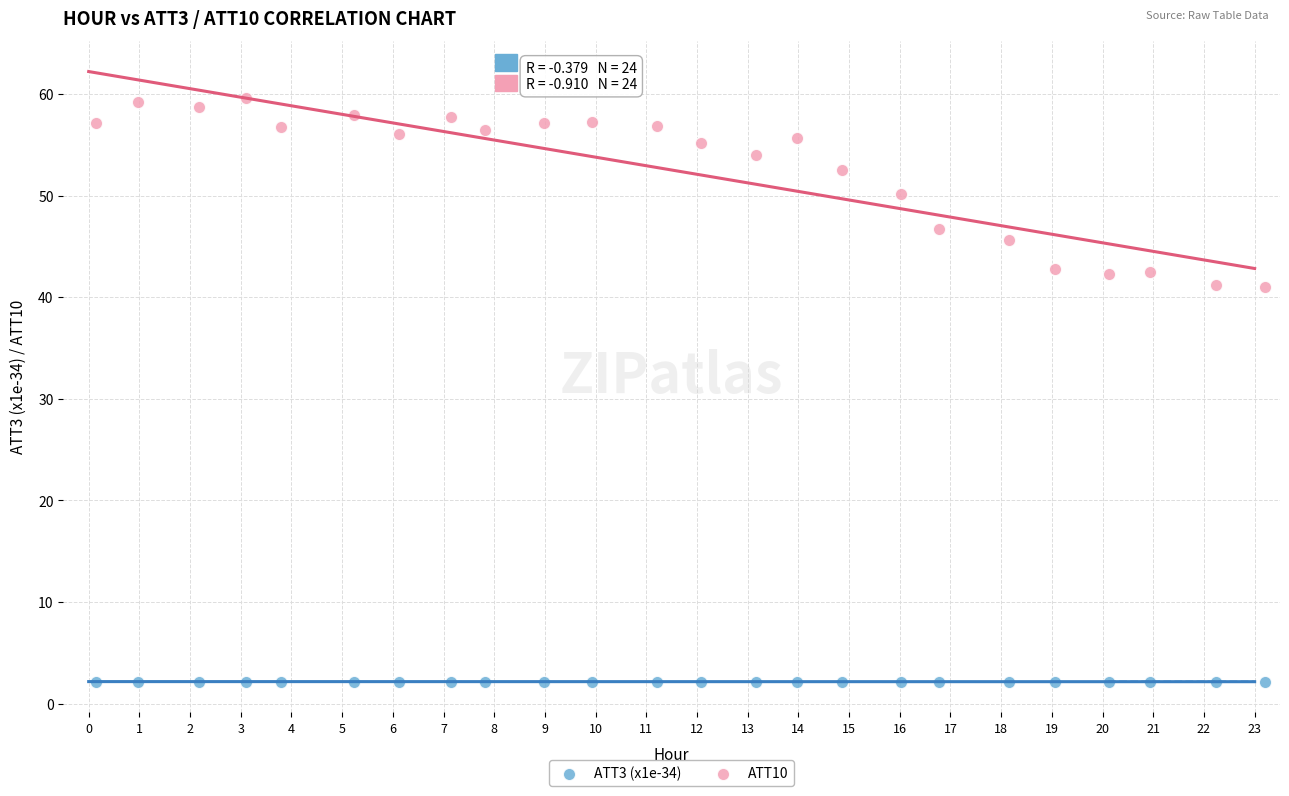

Which series contains the highest Y value?

ATT10